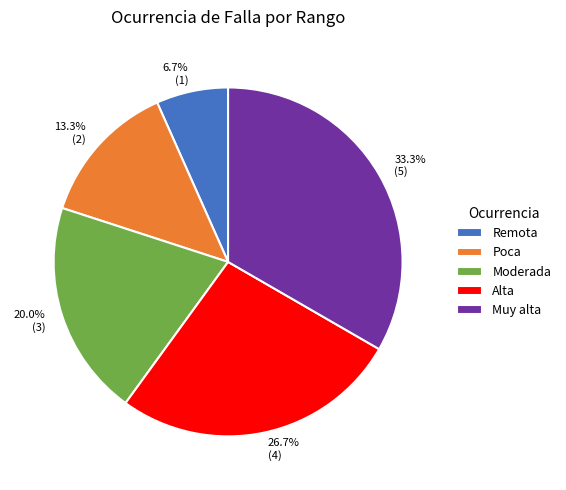

How many slices are in this pie chart?

5